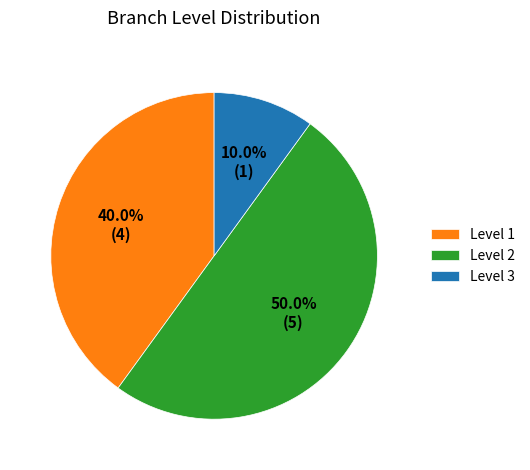

Do Level 1 and Level 2 together represent more than half of the pie?

Yes